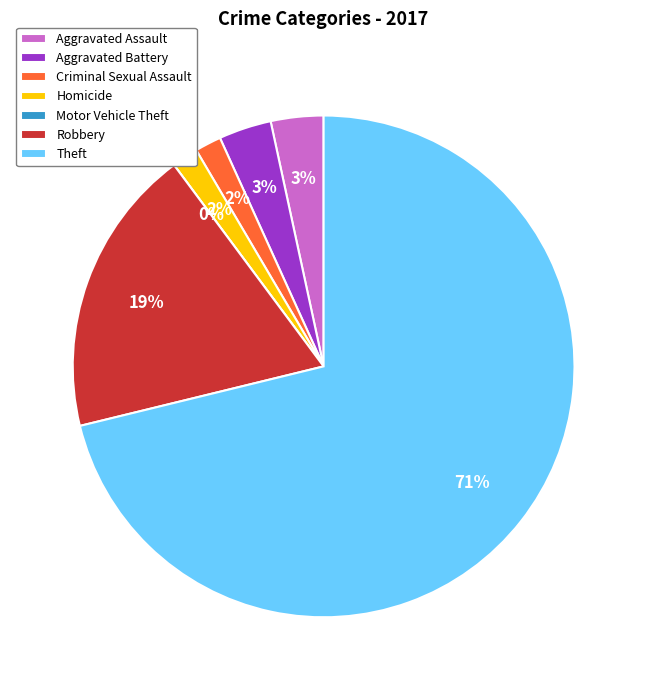

How much of the chart is everything except Aggravated Assault?

96.6%